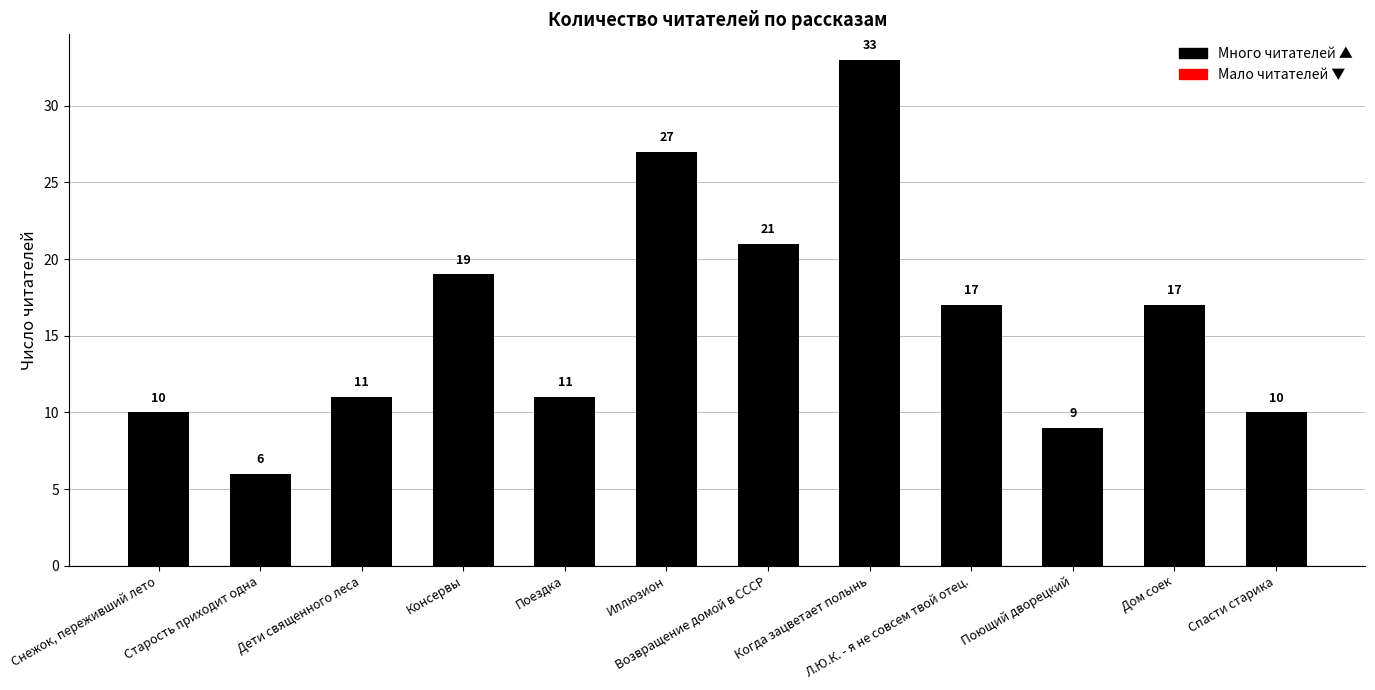

Reading left to right, list all the values displayed in this chart.

Снежок, переживший лето=10	Старость приходит одна=6	Дети священного леса=11	Консервы=19	Поездка=11	Иллюзион=27	Возвращение домой в СССР=21	Когда зацветает полынь=33	Л.Ю.К. - я не совсем твой отец.=17	Поющий дворецкий=9	Дом соек=17	Спасти старика=10